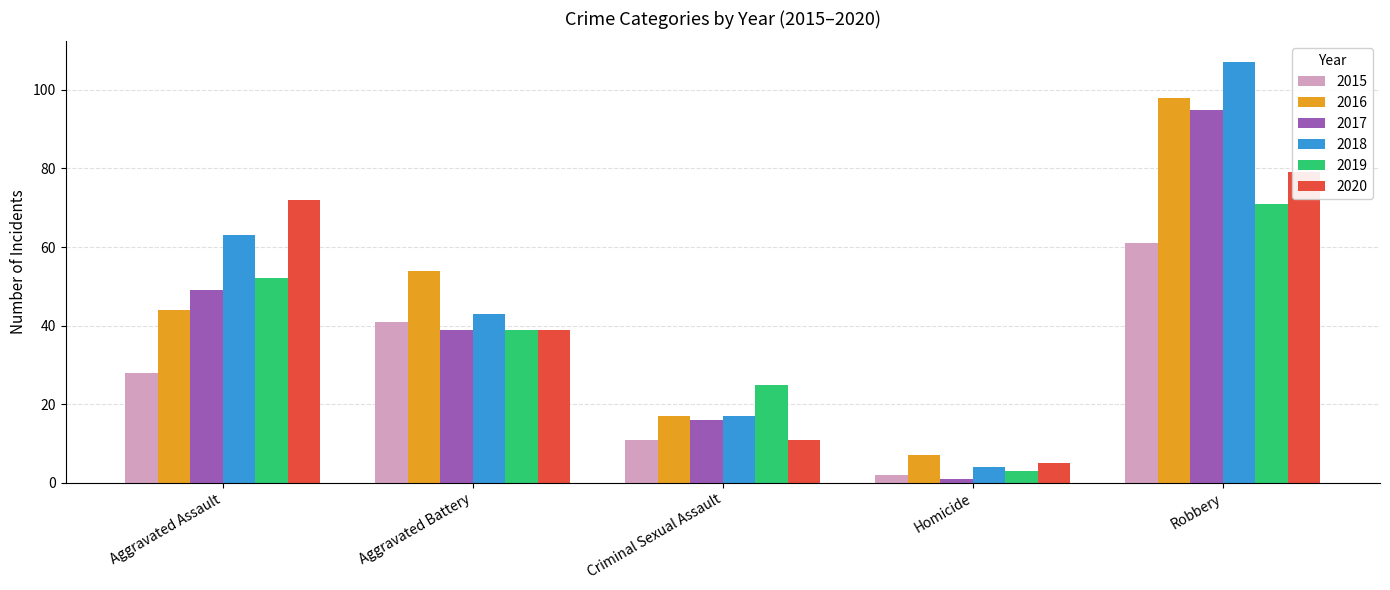

Which series has the largest total across all categories?

2018